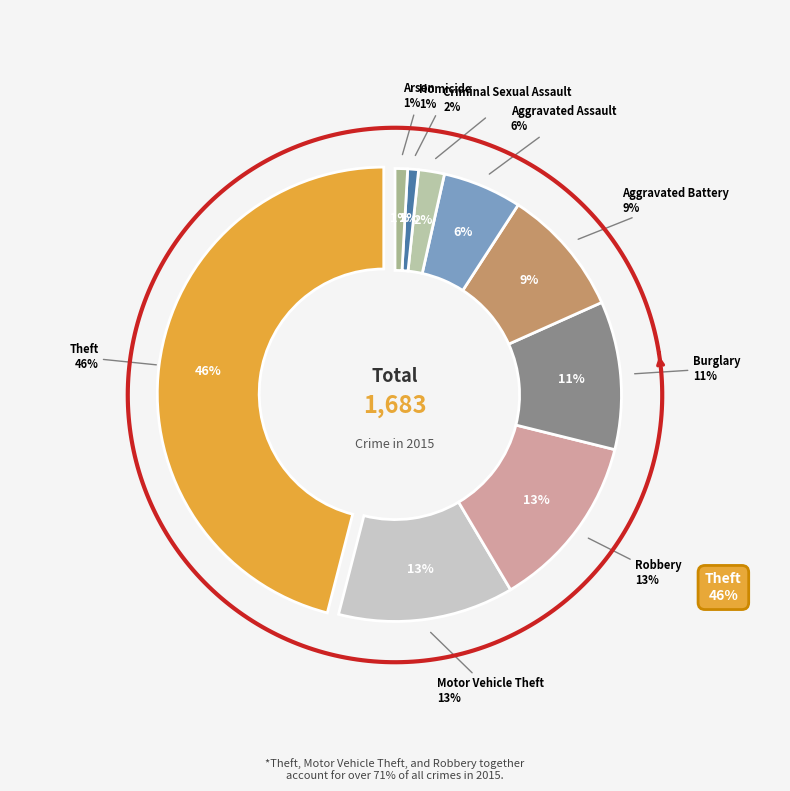

Combined, do Arson and Criminal Sexual Assault account for over 50%?

No